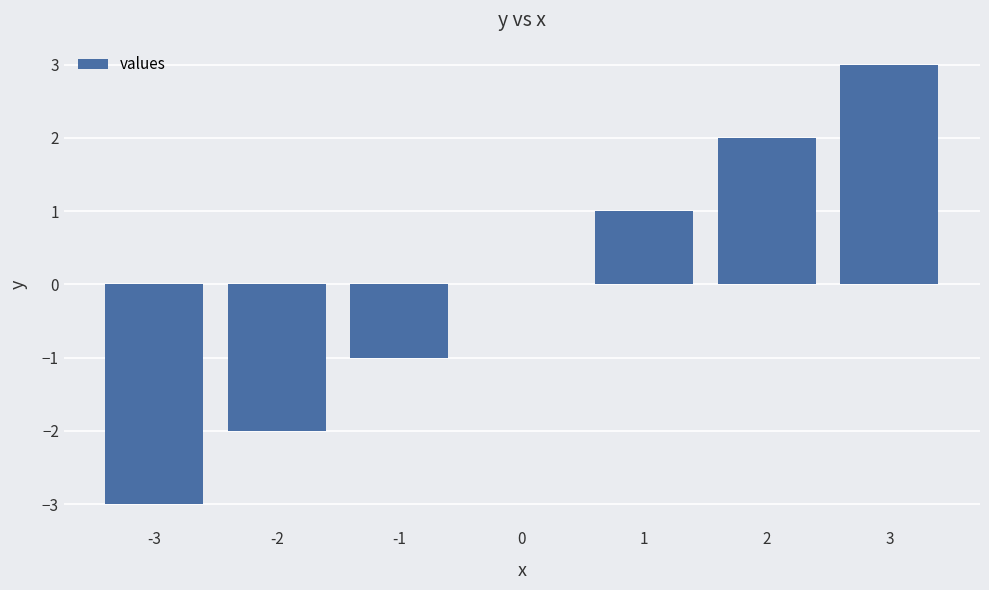

What is the maximum value shown in the chart?

3